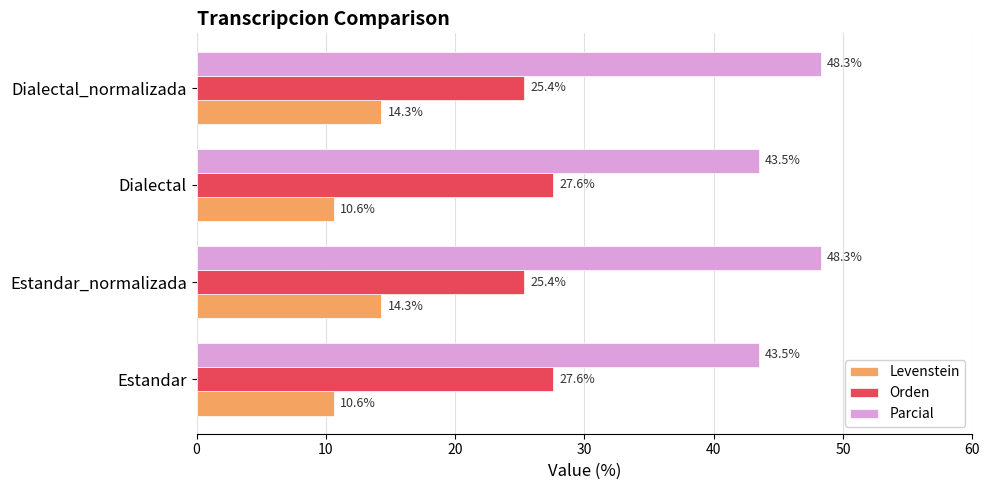

The value of Parcial at Estandar is 61.2. True or false?

False